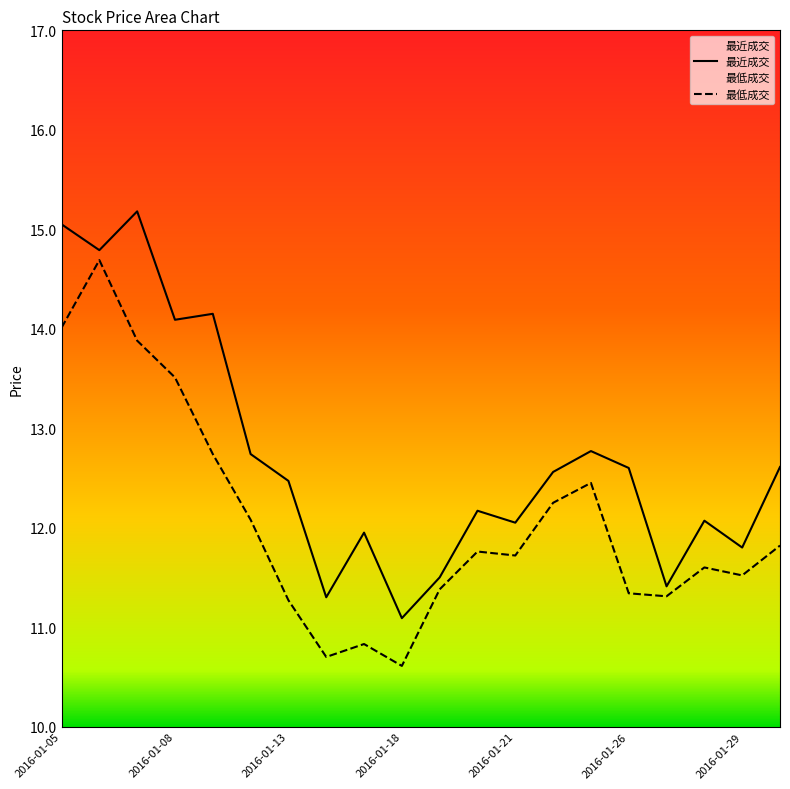

At how many categories does at least one series exceed 14?

5